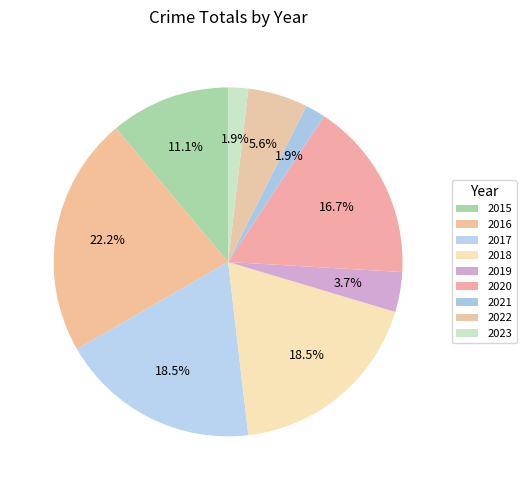

True or false: 2018 accounts for 19% of the total.

True